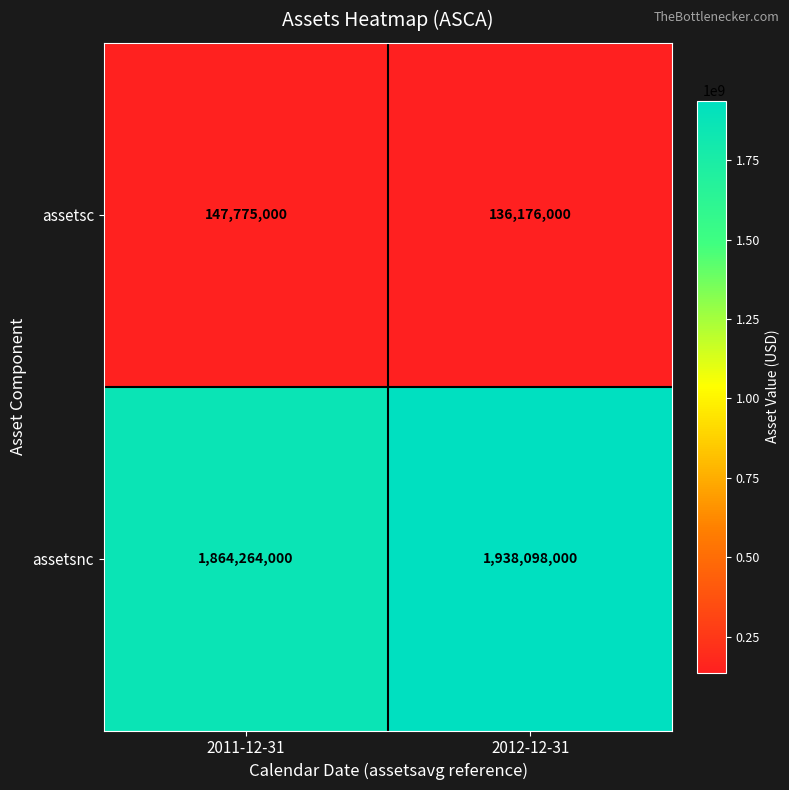

What is the difference between the highest and lowest values at 2011-12-31?

1716489000